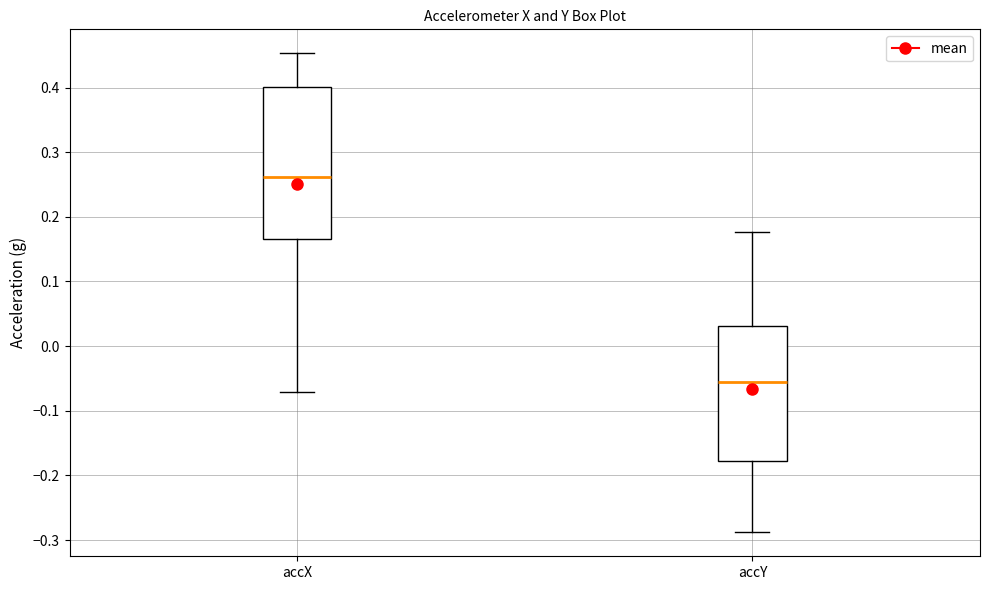

Reading left to right, read every box against the y-axis: the position of its median line, the range the box covers, and the ends of its whiskers. The values are not printed on the chart, so give them approximately, as read against the axis.

accX: median 0.26, box 0.17 to 0.40, whiskers -0.07 to 0.45
accY: median -0.06, box -0.18 to 0.03, whiskers -0.29 to 0.18